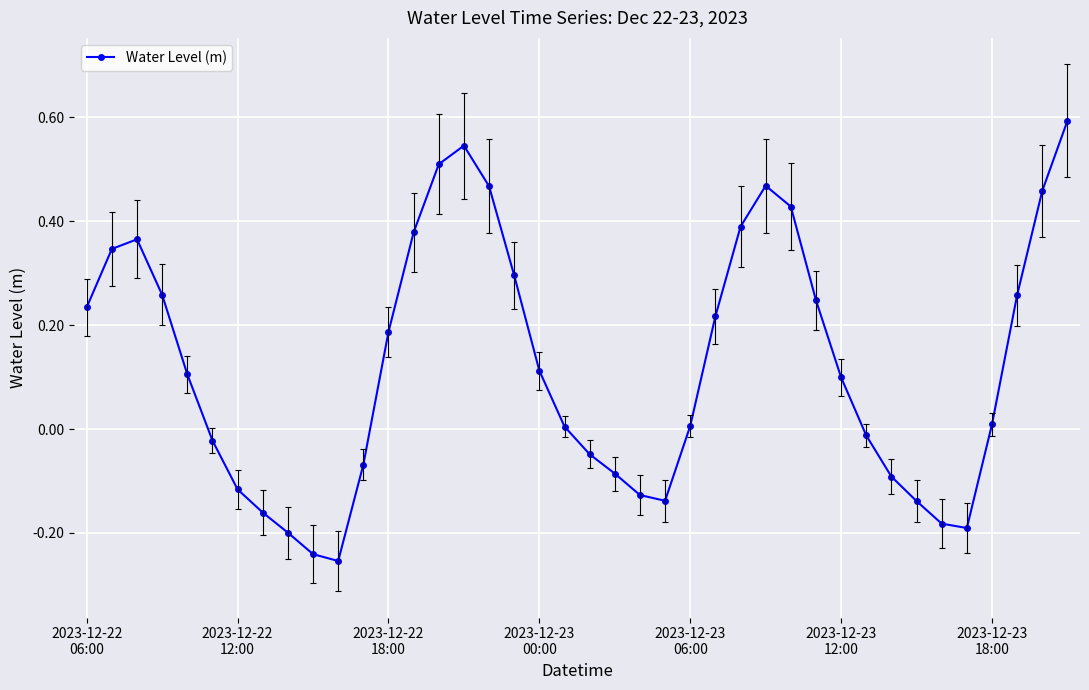

In Water Level (m), how many points are lower than both neighbors (excluding endpoints)?

3